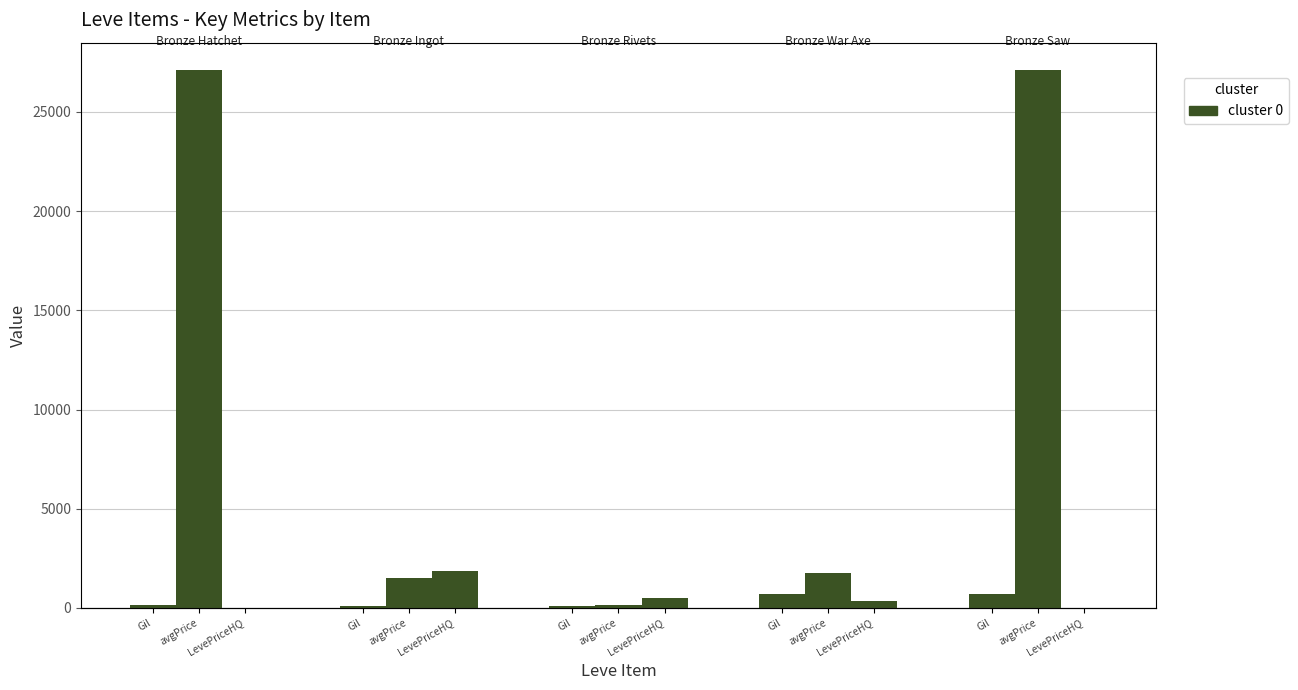

Are the bars horizontal?

No